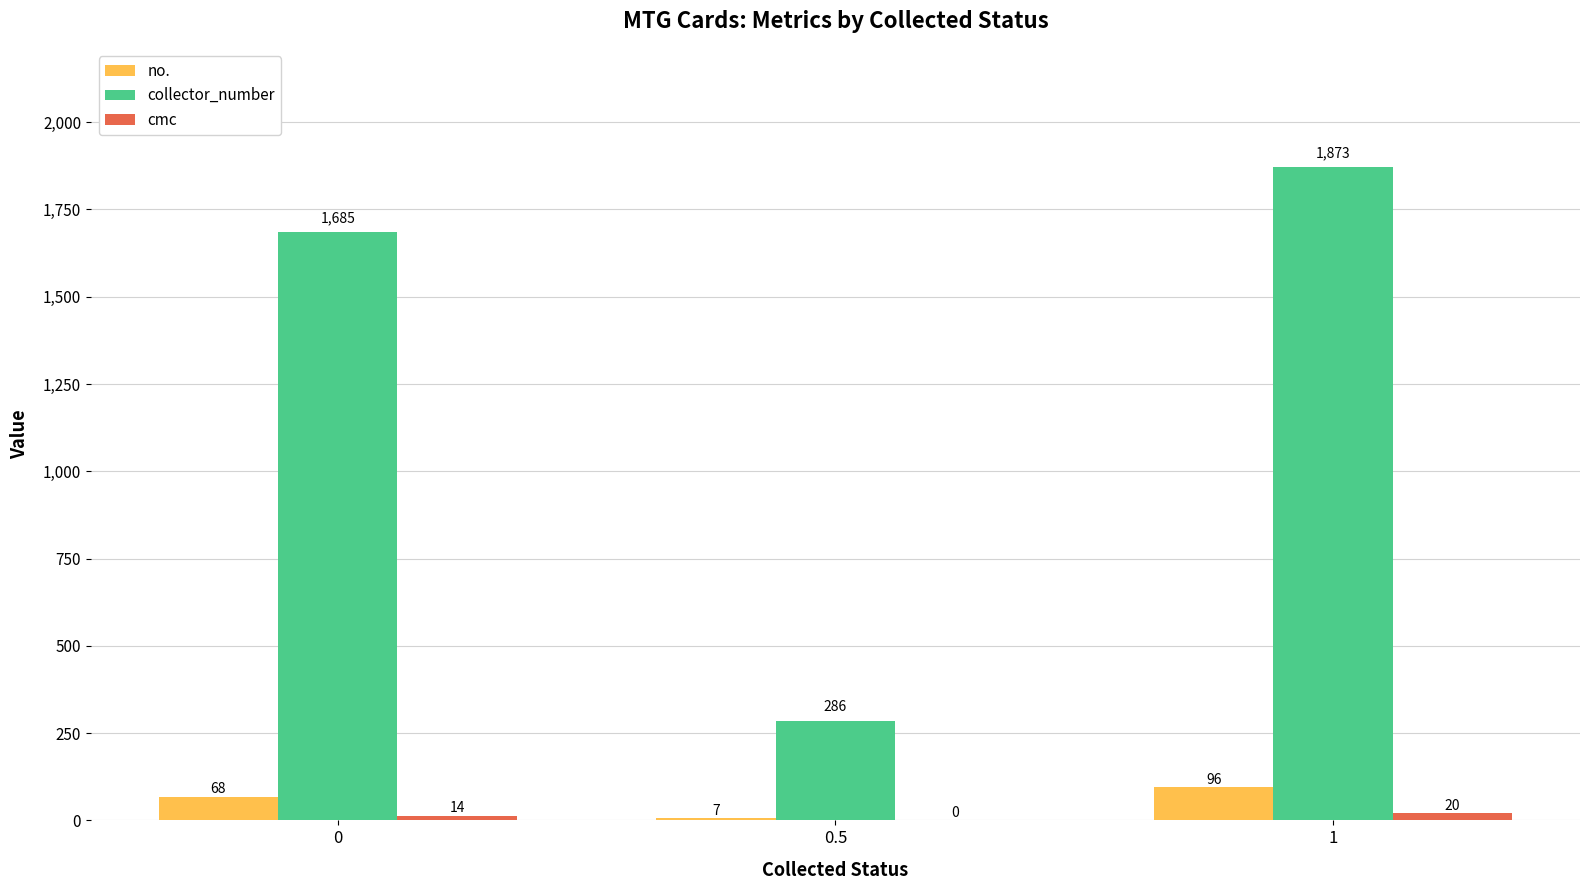

How many series are shown in this chart?

3